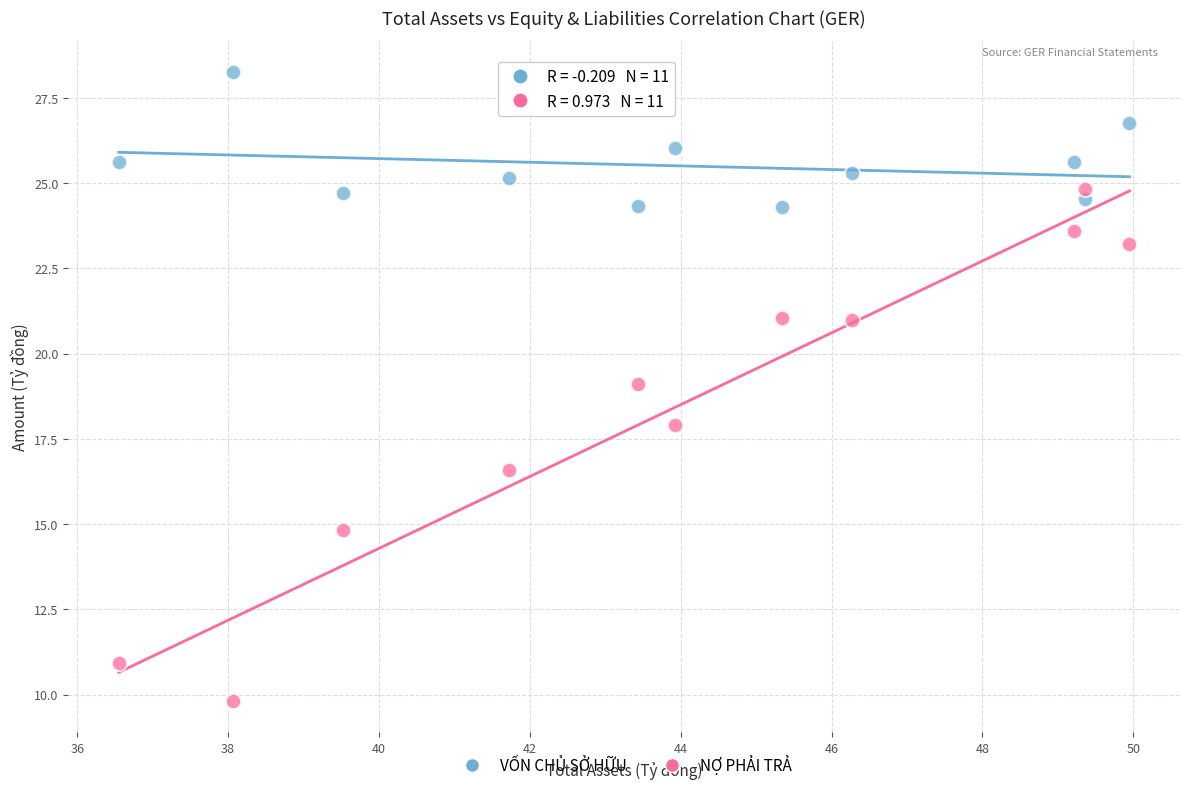

Across all data points, what is the range of Y values (max minus min)?

18.4